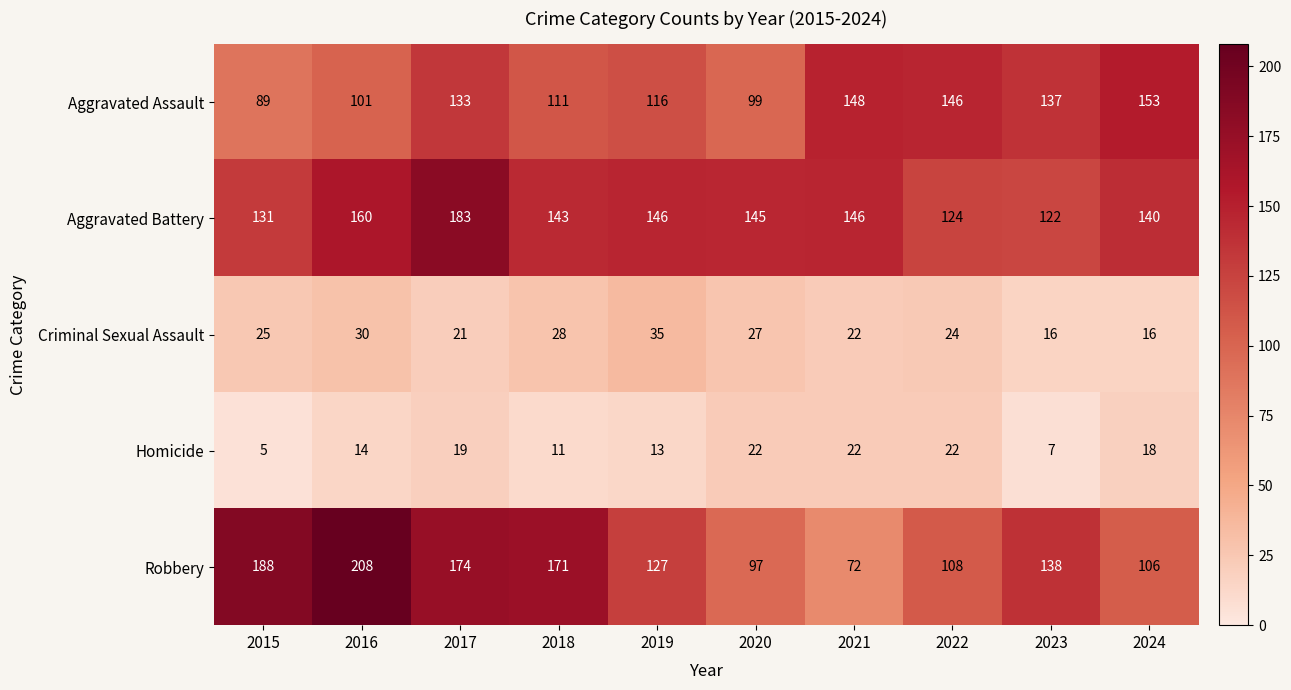

What is the spread (max minus min) of values at 2019?

133